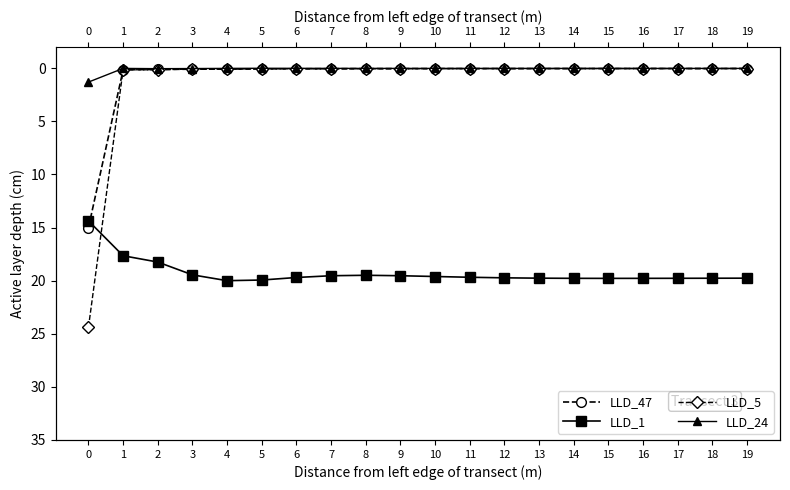

At how many categories does at least one series exceed 15?

20